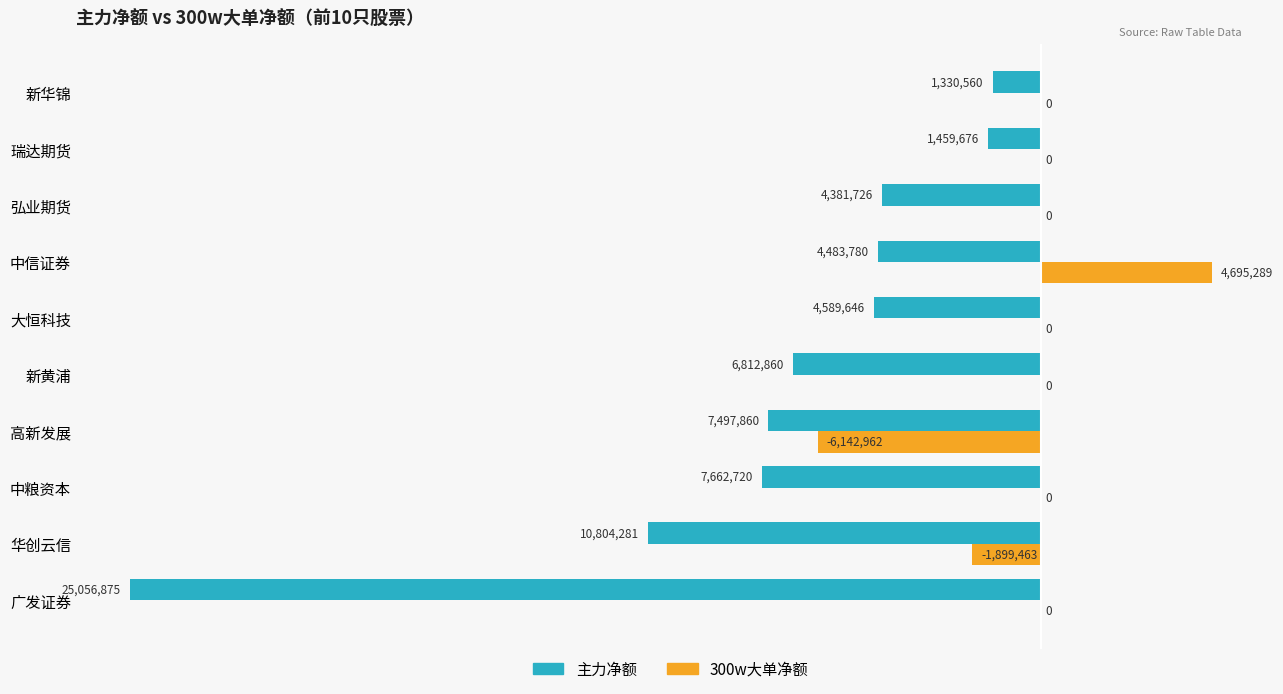

Where is 主力净额 nearest to the value -13193717?

华创云信